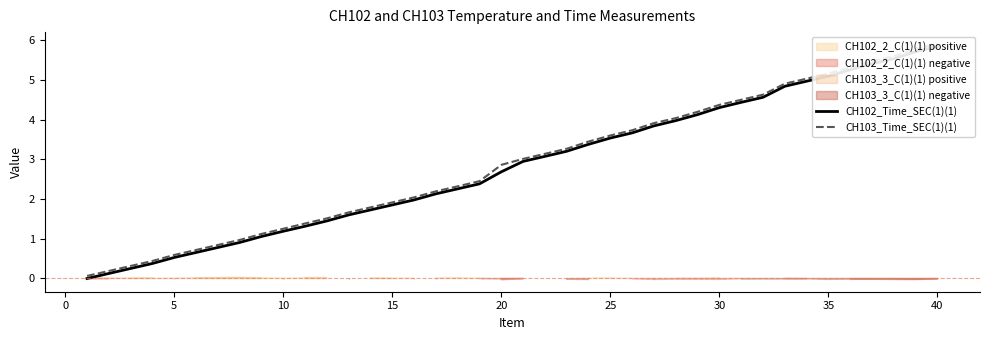

What is the value of the CH102_Time_SEC(1)(1) point at the 34th from the left?

5.0